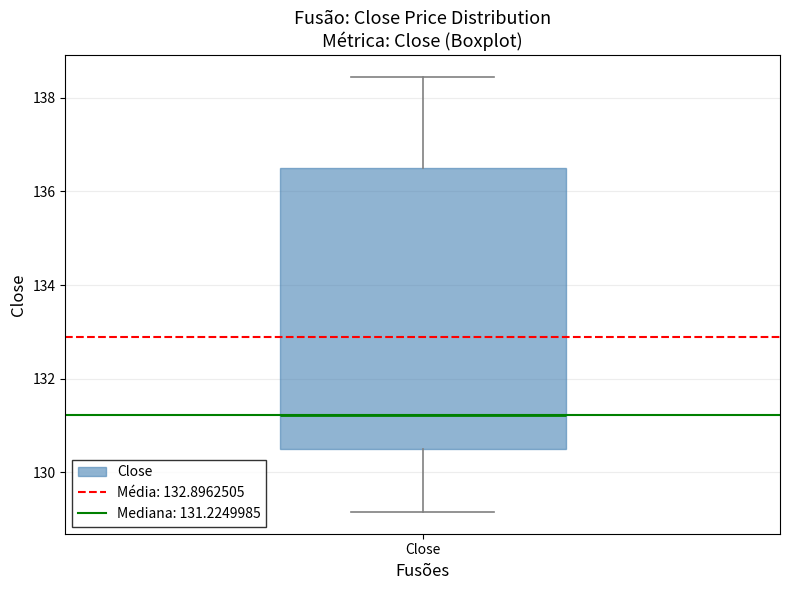

Where does the upper whisker of the box for Close end on the y-axis? The values are not printed on the chart, so give them approximately, as read against the axis.

138.4